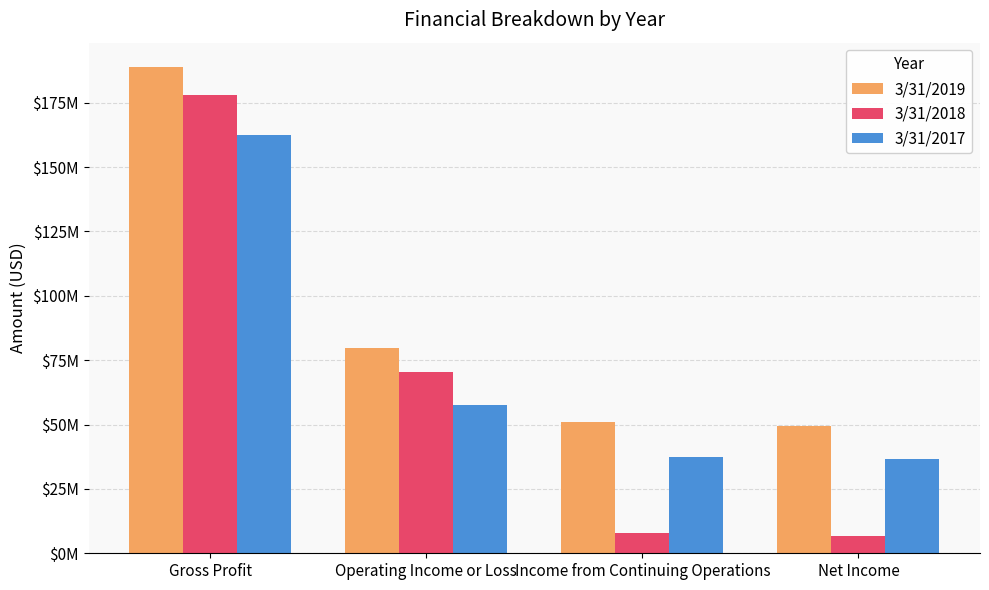

Rank the series by their average value, from lowest to highest.

3/31/2018, 3/31/2017, 3/31/2019